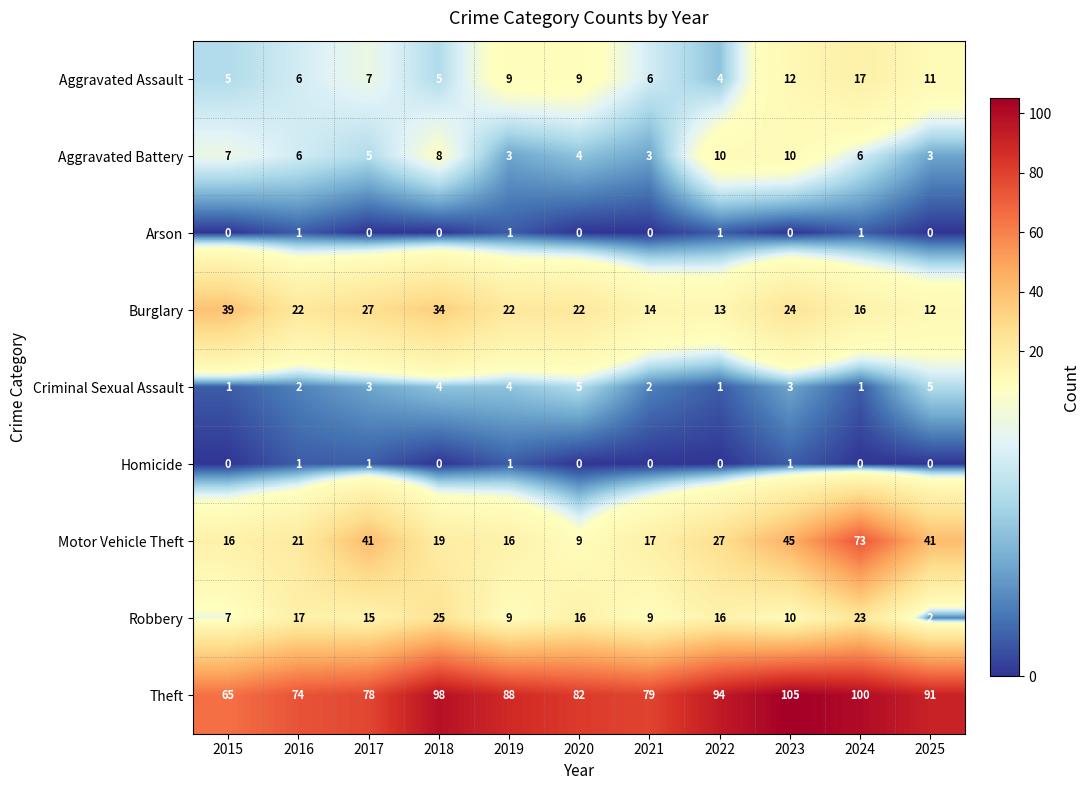

What is the spread (max minus min) of values at 2025?

91